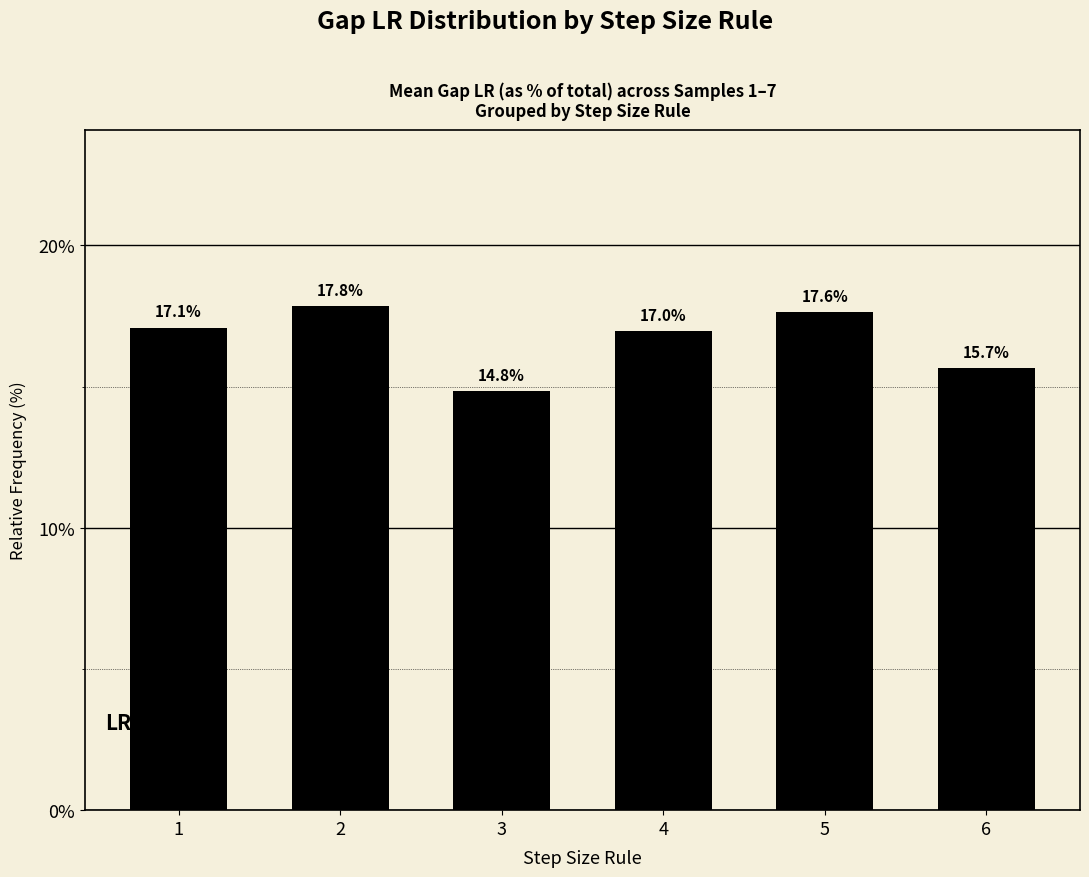

What is the change in value from 2 to 5?

-0.2